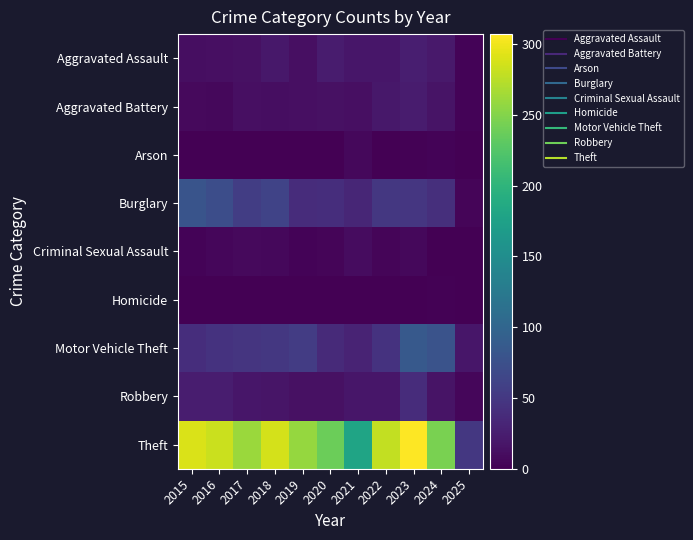

What is the spread (max minus min) of values at 2023?

307